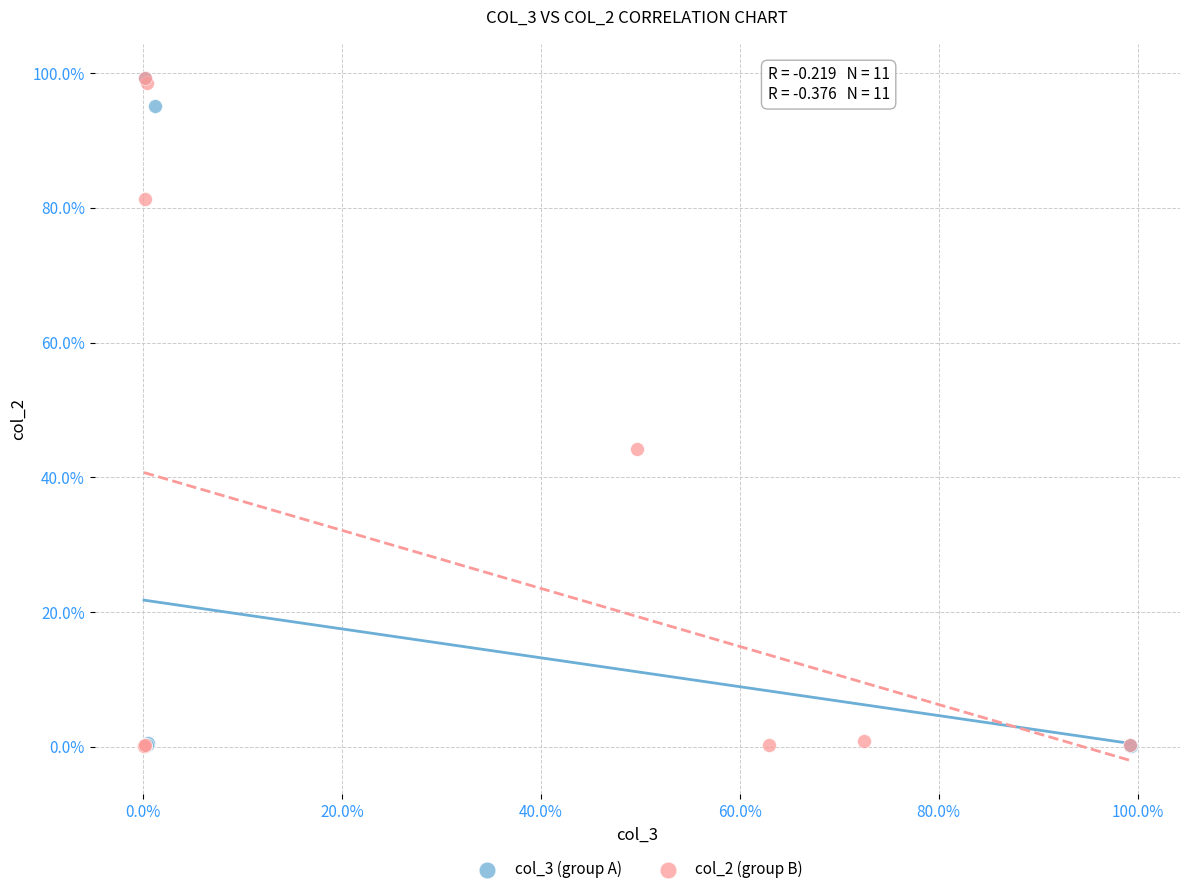

What are all the series names shown in the legend?

col_3 (group A), col_2 (group B)